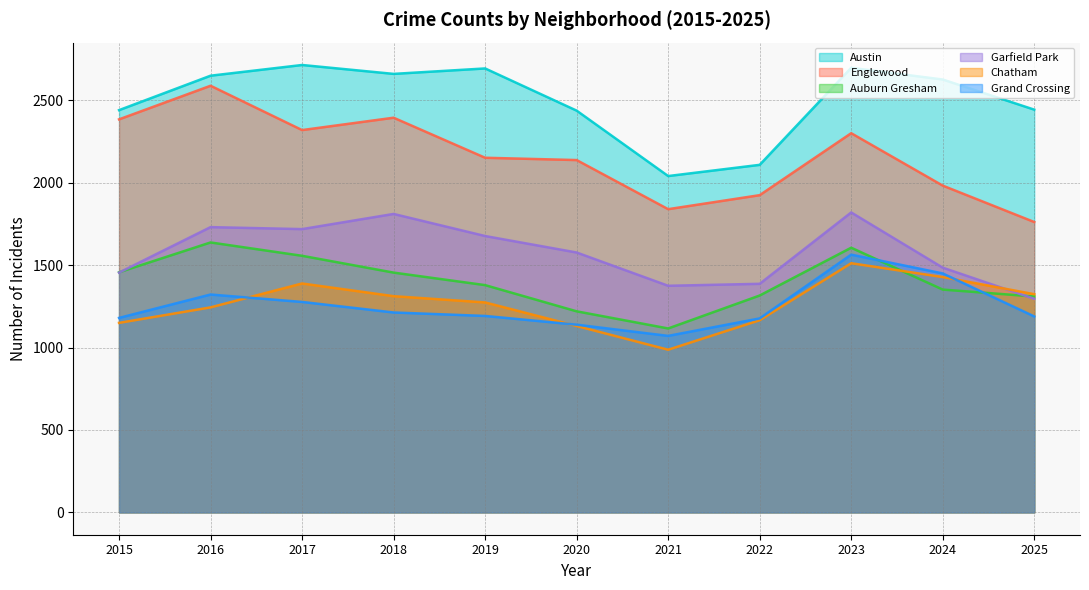

At 2024, list the series in order from smallest to largest.

Auburn Gresham, Chatham, Grand Crossing, Garfield Park, Englewood, Austin